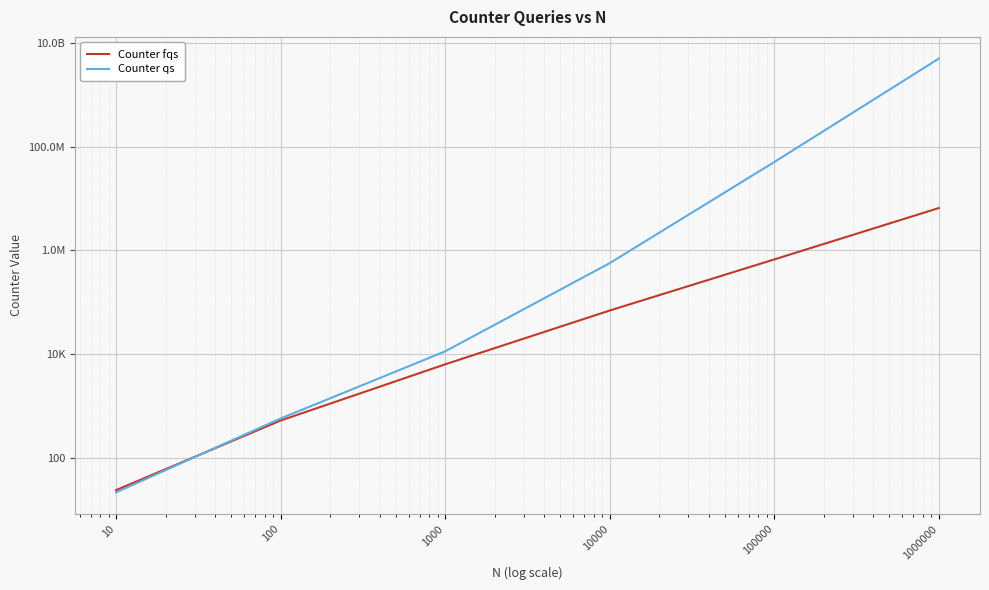

How many lines are shown in the chart?

2